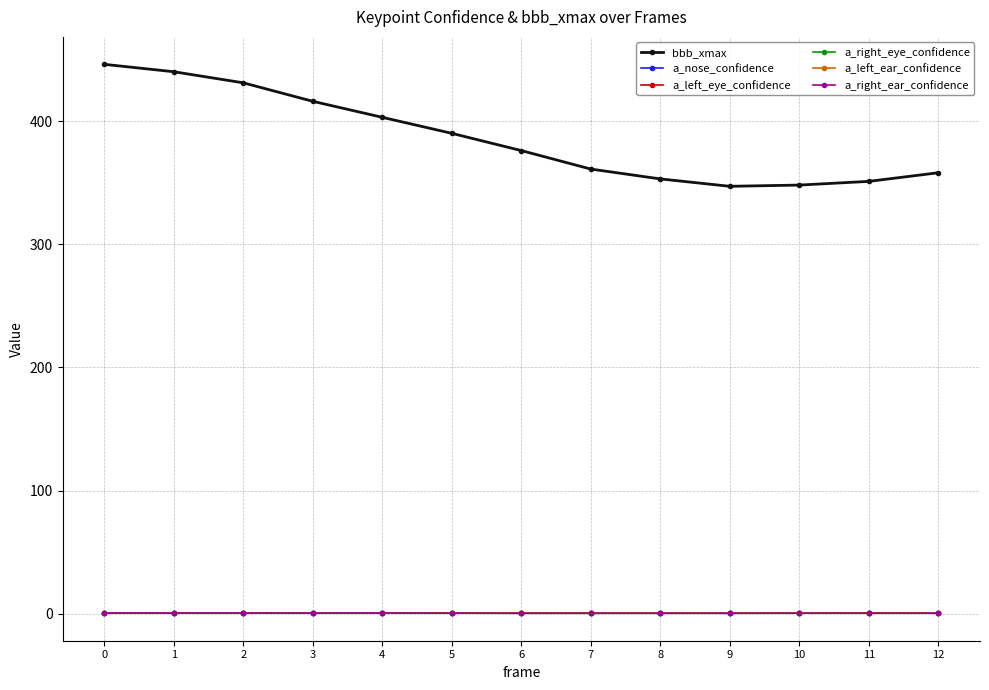

True or false: bbb_xmax has more than 1 interior local peaks.

False